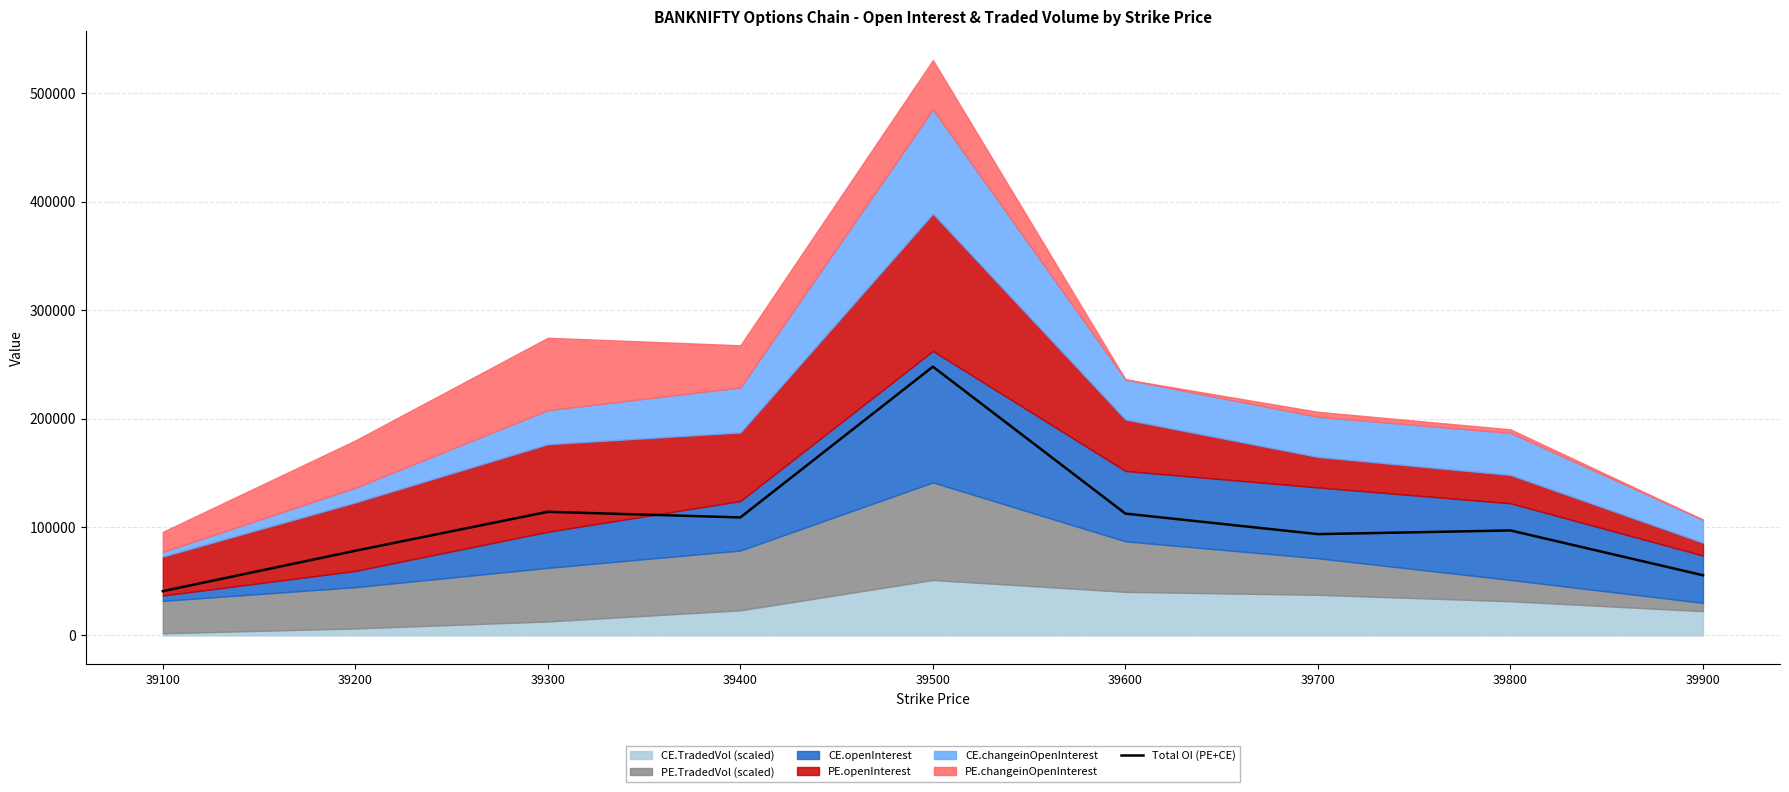

Reading left to right, transcribe all the data shown in this chart.

39100=40834	39200=78088	39300=114002	39400=108833	39500=247822	39600=112337	39700=93408	39800=96810	39900=55490